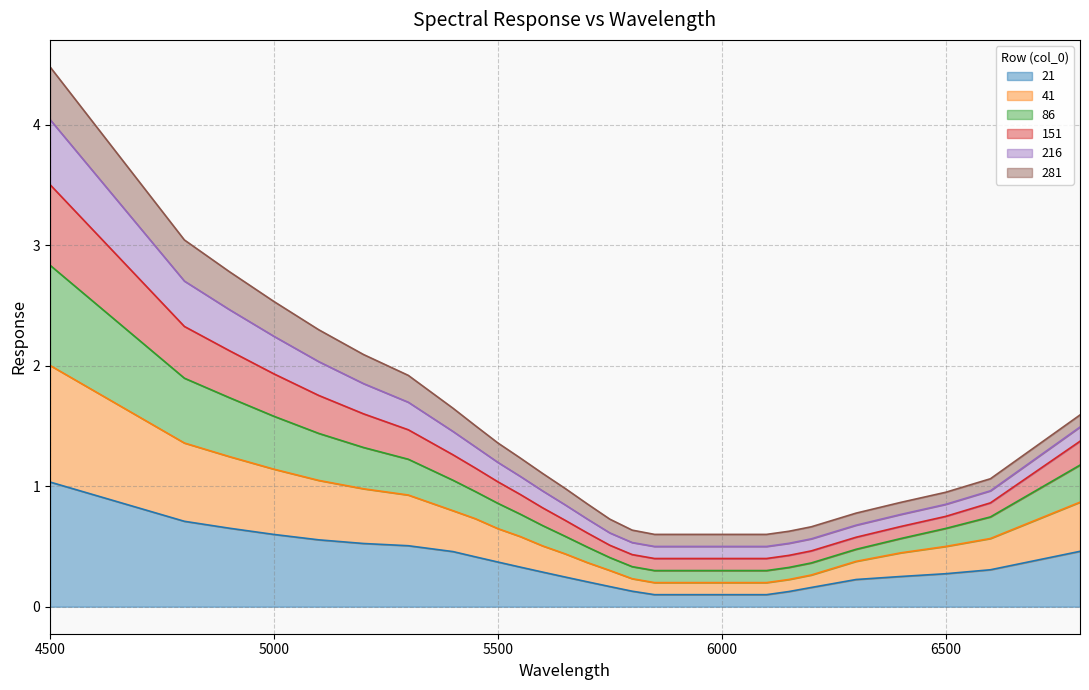

What is the highest value of the 21 series?

1.0